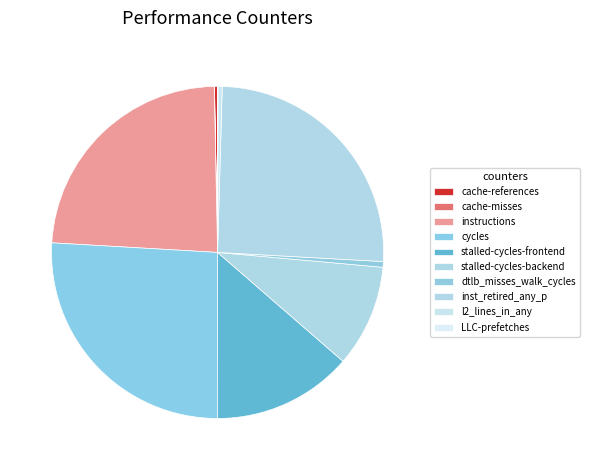

Which slice is the smallest?

cache-misses